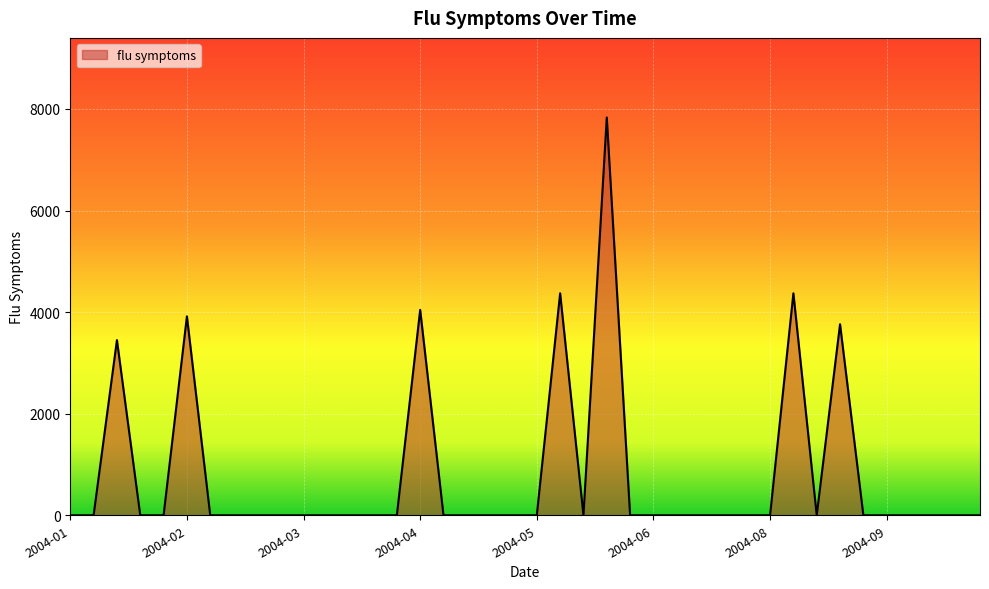

How many series are shown in this chart?

1